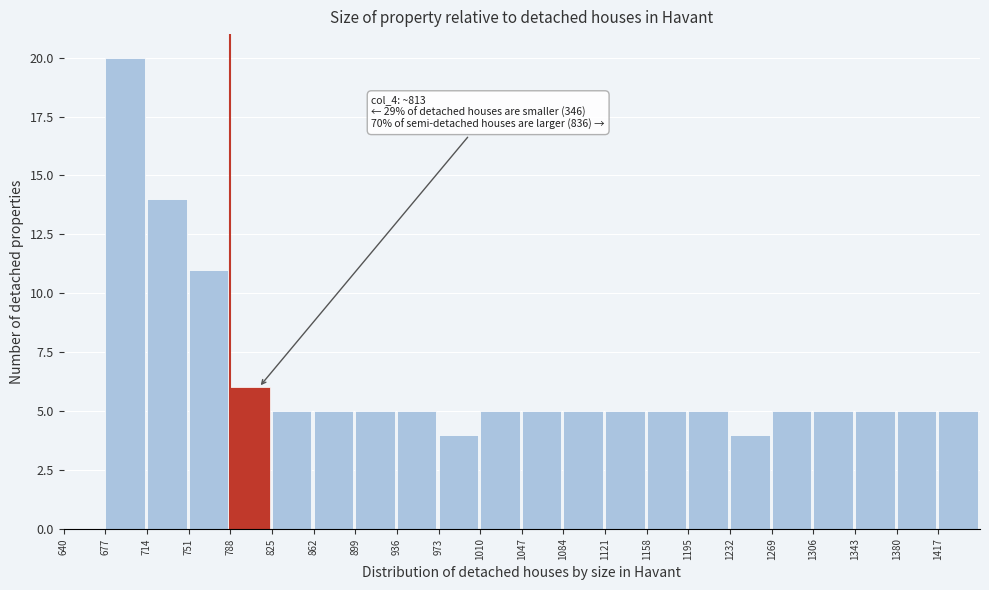

Which range on the x-axis has the tallest bar?

677 to 714